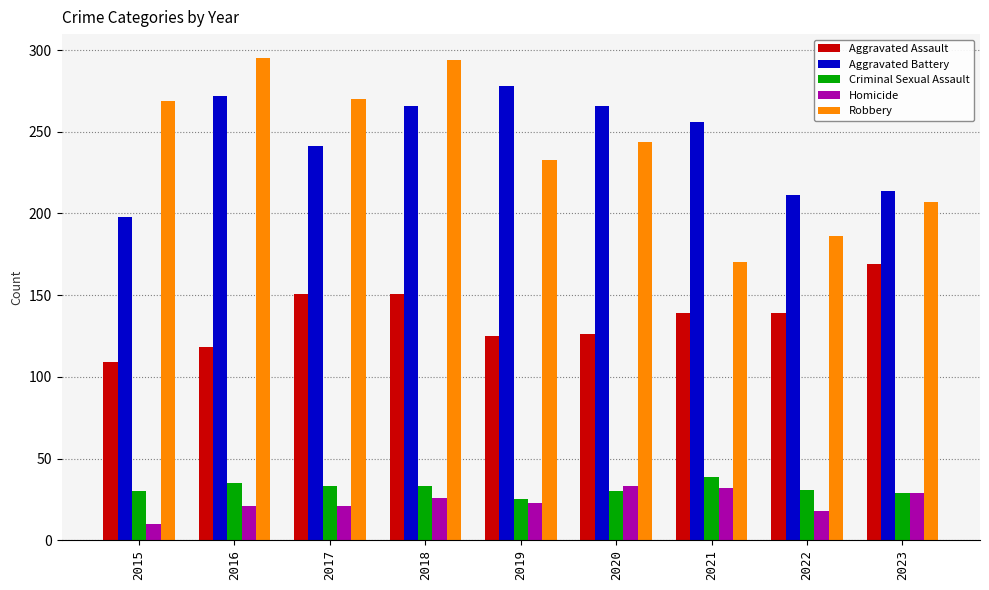

At 2022, list the series in order from largest to smallest.

Aggravated Battery, Robbery, Aggravated Assault, Criminal Sexual Assault, Homicide